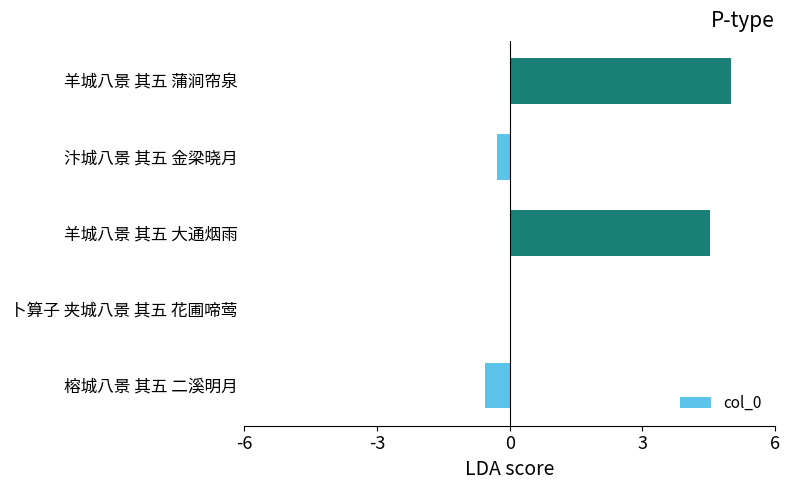

The chart shows a value of 0.0 at 卜算子 夹城八景 其五 花圃啼莺. True or false?

True